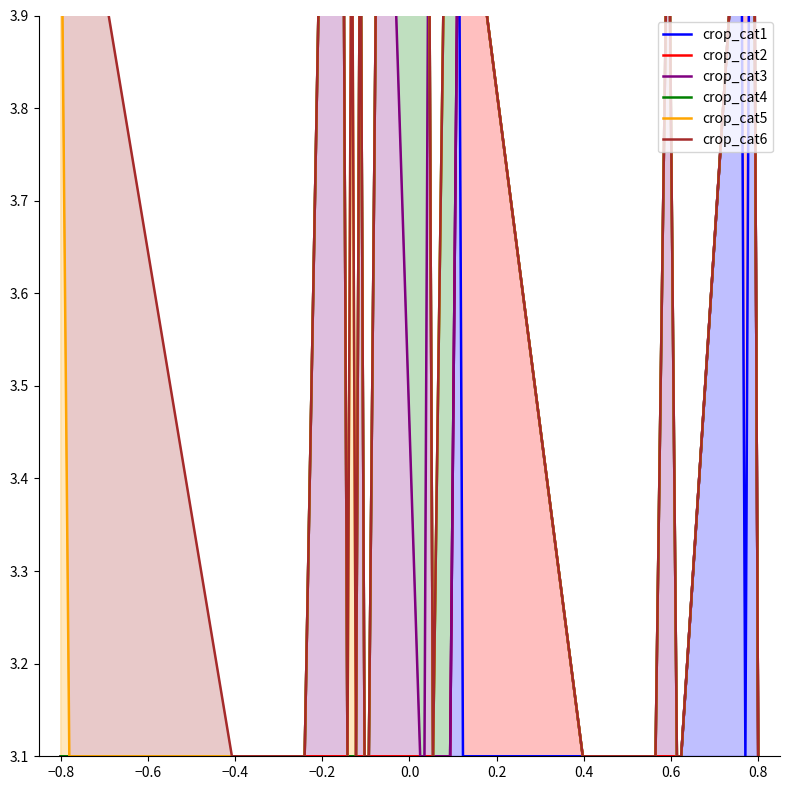

At which label does crop_cat5 first exceed 4?

−1.0